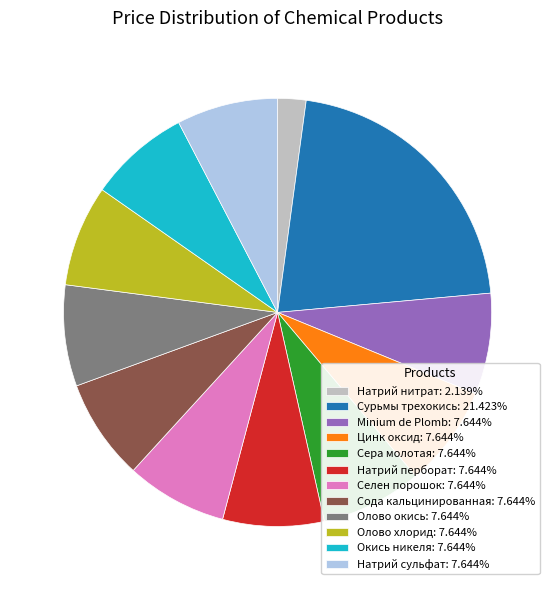

What is the largest slice in the pie chart?

Сурьмы трехокись